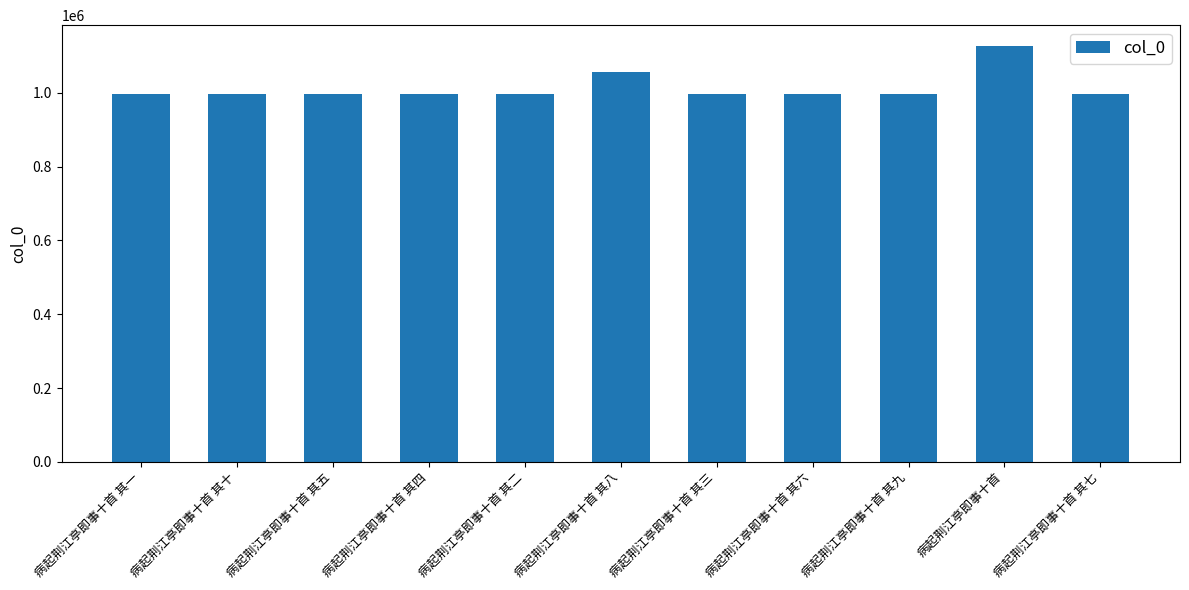

What is the maximum value shown in the chart?

1126905